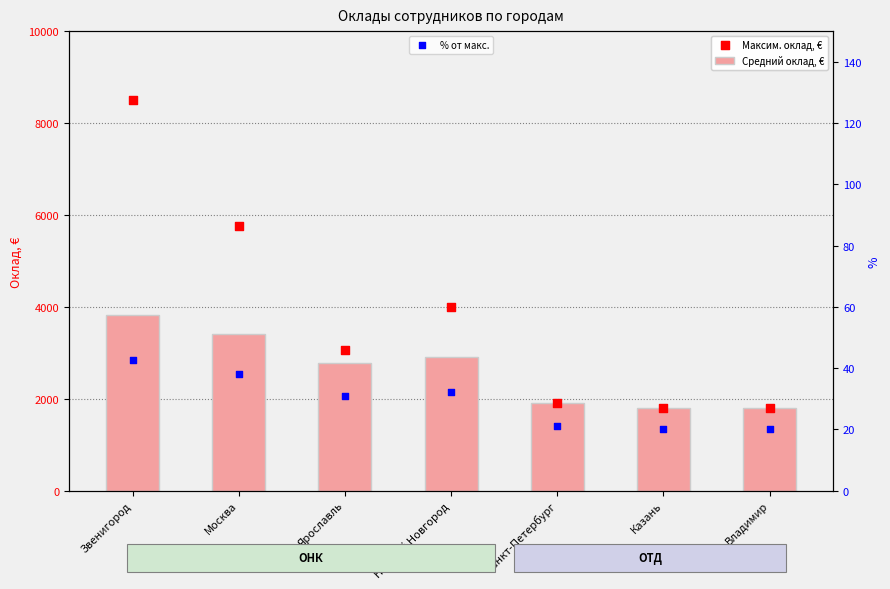

What are all the series names shown in the legend?

Средний оклад, €, Максим. оклад, €, % от макс.